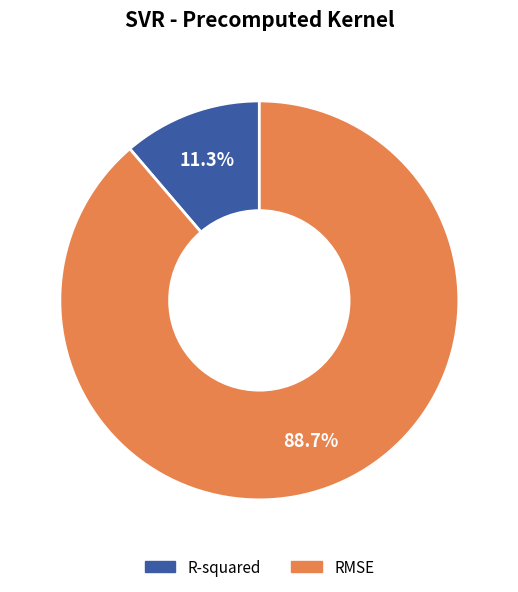

Which slice is the smallest?

R-squared